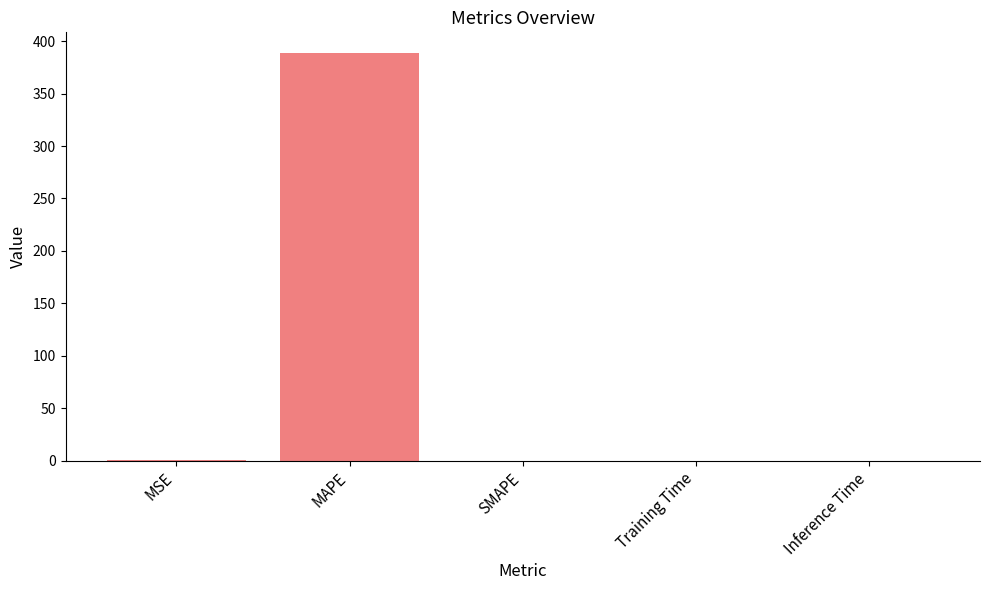

Which has a higher value, MAPE or Inference Time?

MAPE